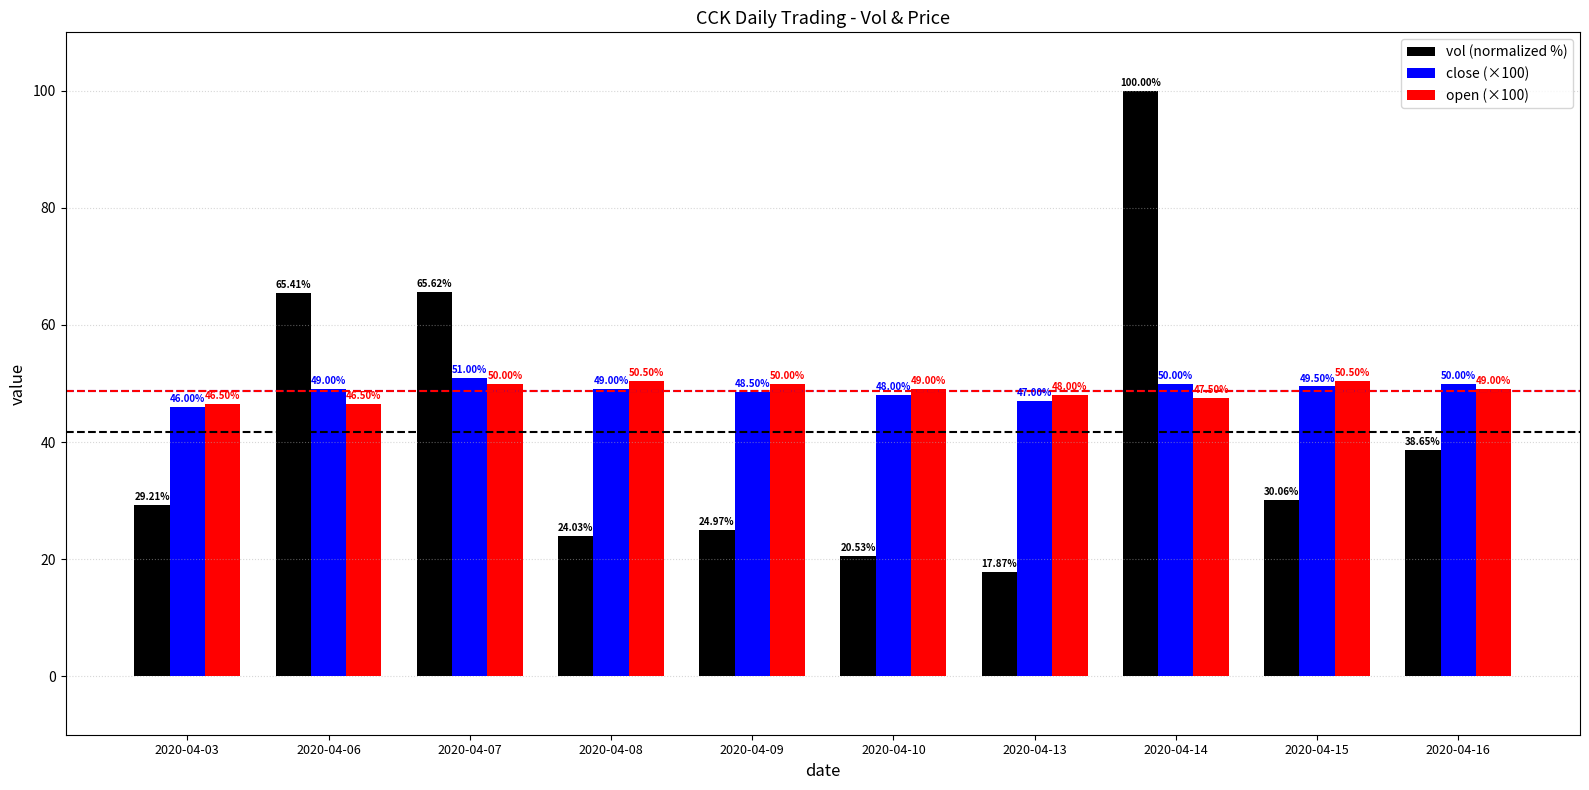

Between 2020-04-06 and 2020-04-13, which series saw the biggest shift?

vol (normalized %)